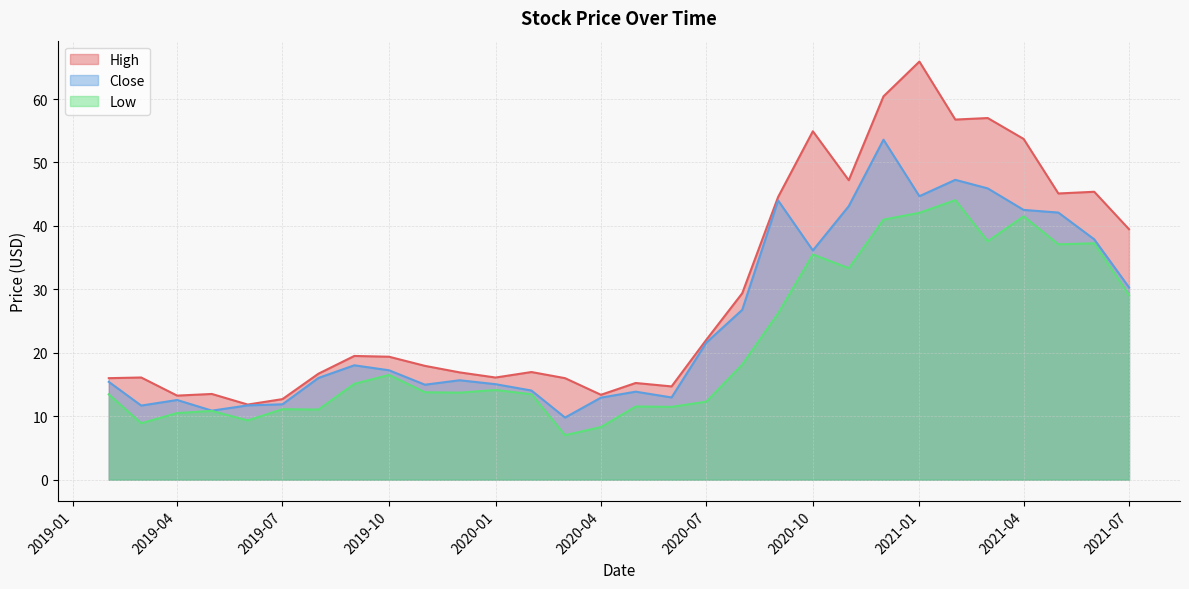

Reading right to left, what are all the values shown in this chart?

High: 39.5	45.4	45.1	53.7	57.0	56.8	65.9	60.4	47.2	54.9	44.6	29.4	22.0	14.7	15.2	13.4	16.0	17.0	16.1	16.9	17.9	19.4	19.5	16.7	12.7	11.8	13.5	13.2	16.1	16.0
Close: 30.3	37.9	42.1	42.5	45.9	47.3	44.7	53.6	43.1	36.1	44.0	26.8	21.6	13.0	13.9	12.9	9.8	14.1	15.1	15.7	15.0	17.2	18.0	16.0	11.9	11.7	10.9	12.6	11.7	15.4
Low: 29.1	37.3	37.1	41.5	37.6	44.1	42.1	41.0	33.3	35.5	26.2	18.2	12.3	11.5	11.5	8.3	7.0	13.5	14.1	13.7	13.8	16.5	15.1	11.1	11.1	9.3	10.8	10.5	8.9	13.4